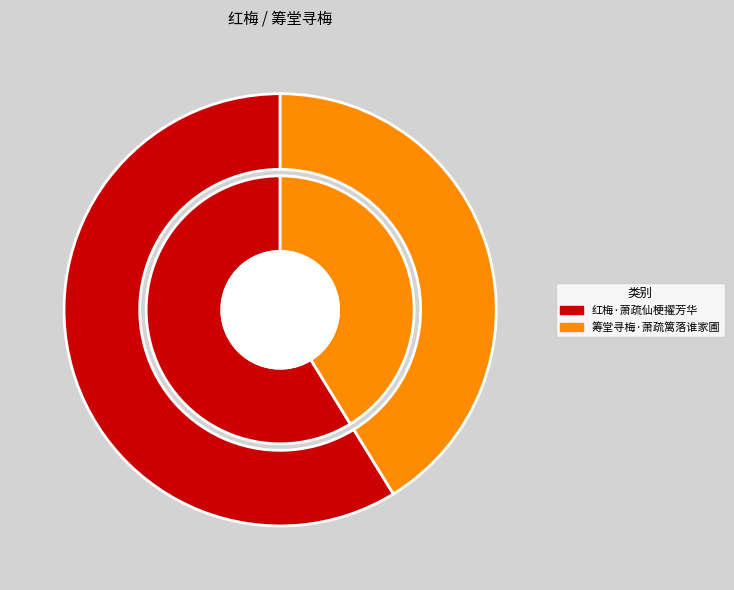

Is there any slice that represents more than half of the pie?

Yes